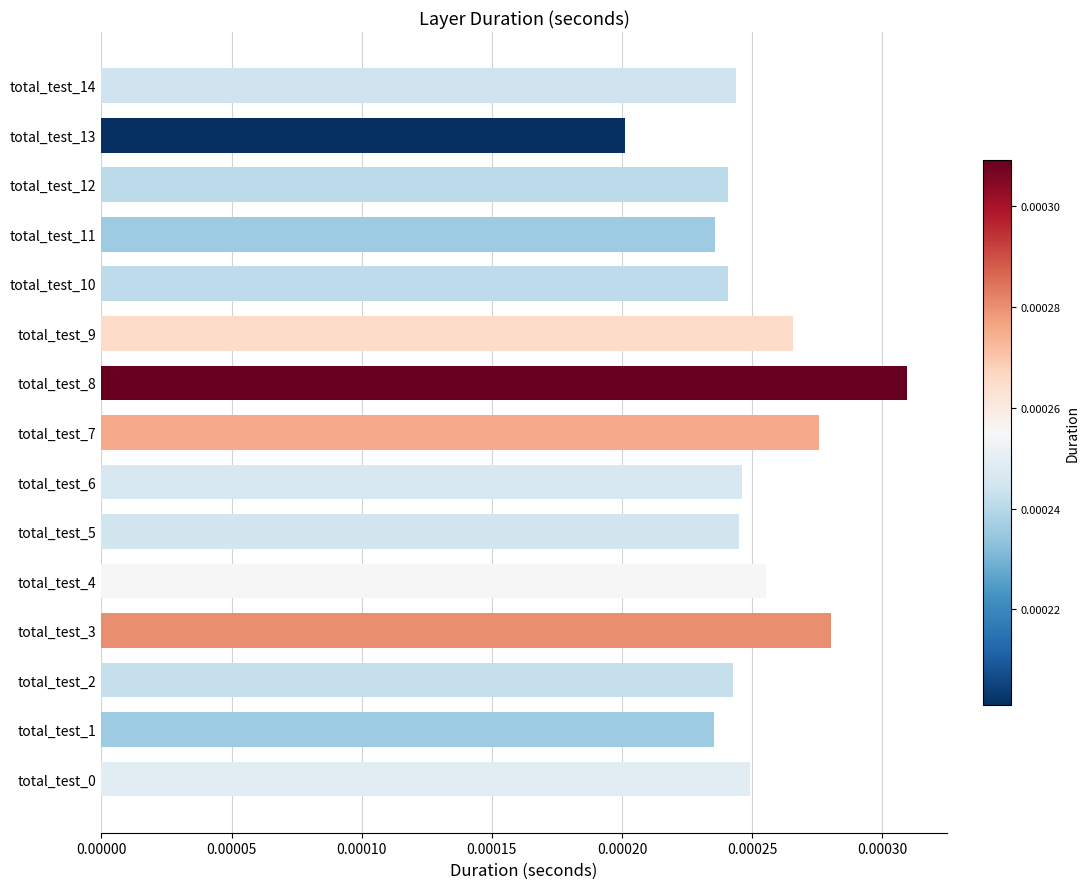

How many bars are there in total?

15